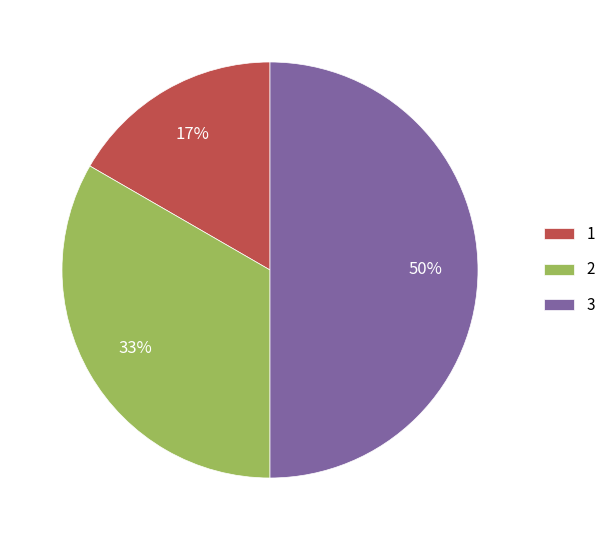

To the nearest percent, what is the average slice percentage?

33%